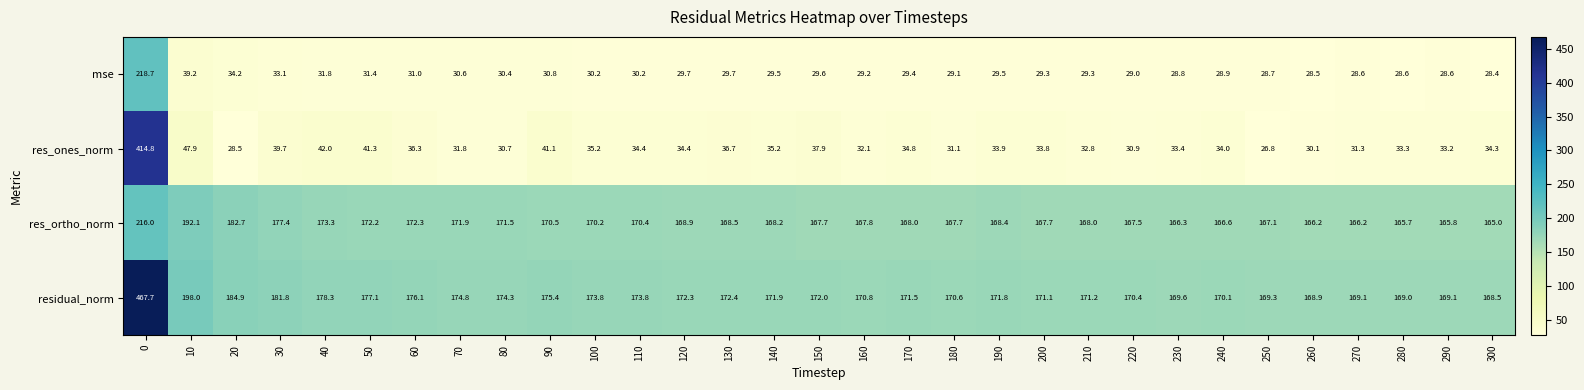

Which label corresponds to the smallest value in the chart?

250